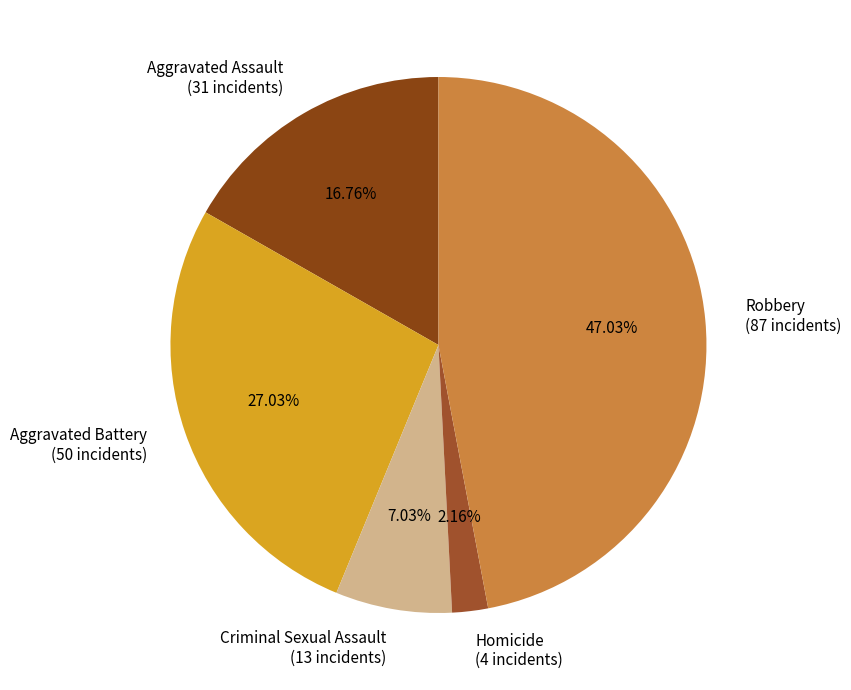

What is the total percentage of Aggravated Battery and Homicide?

29.2%